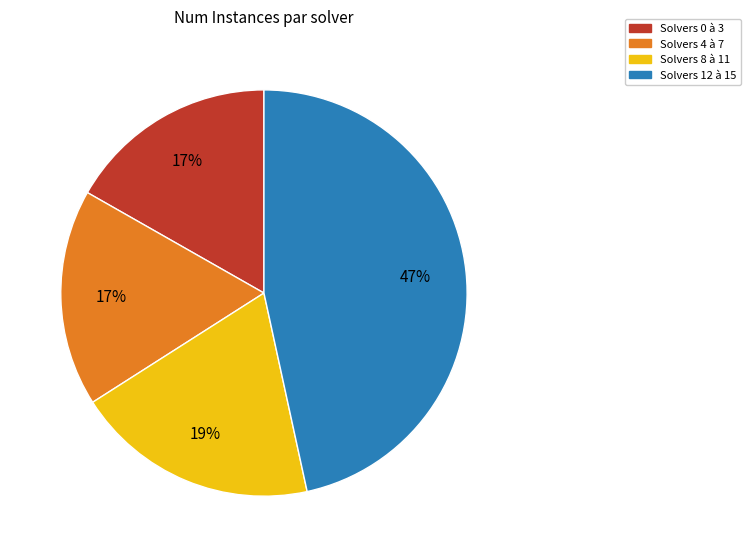

Does Solvers 0 à 3 account for over 50% of the chart?

No